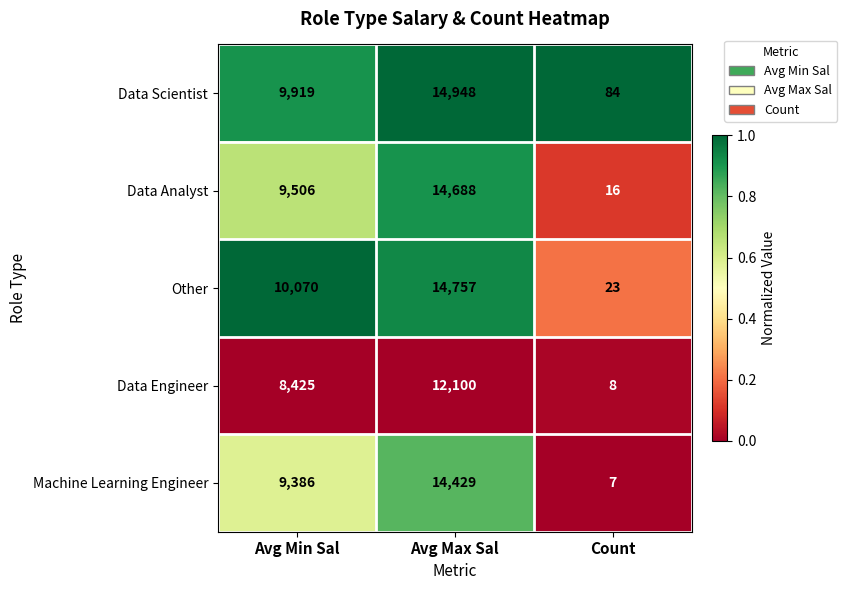

How many categories are shown in the chart?

3